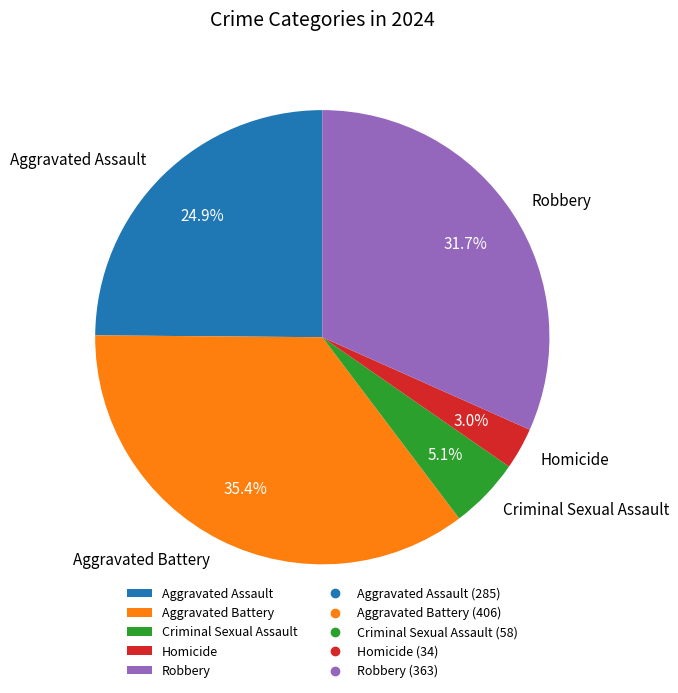

Which slice is the smallest?

Homicide